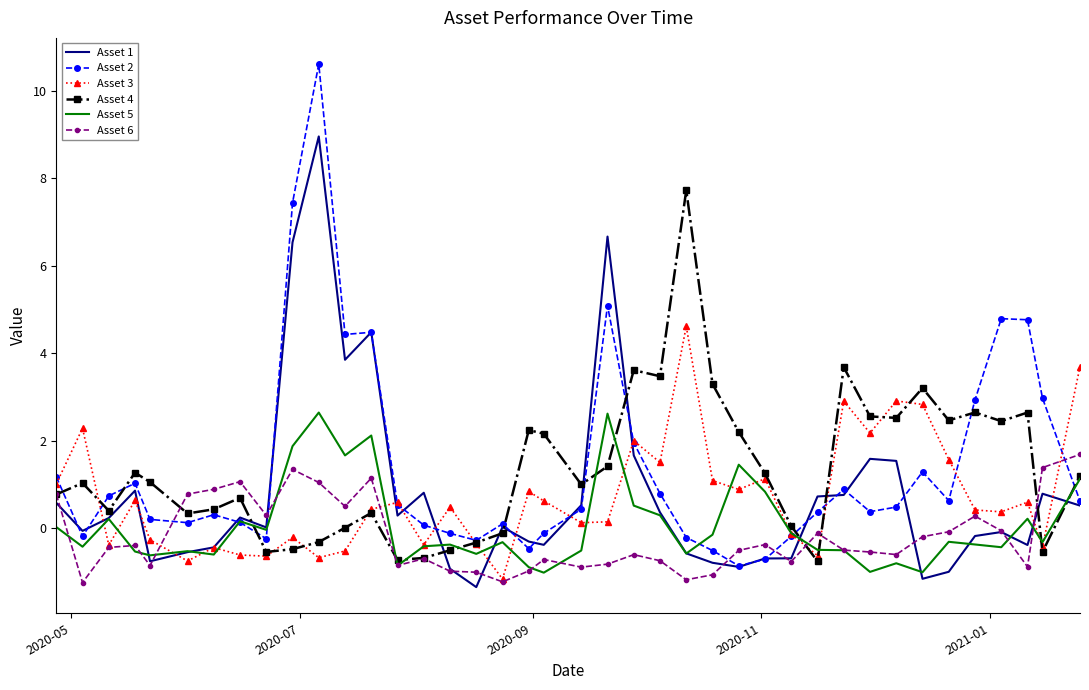

Rank the series by their maximum value, from lowest to highest.

Asset 6, Asset 5, Asset 3, Asset 4, Asset 1, Asset 2